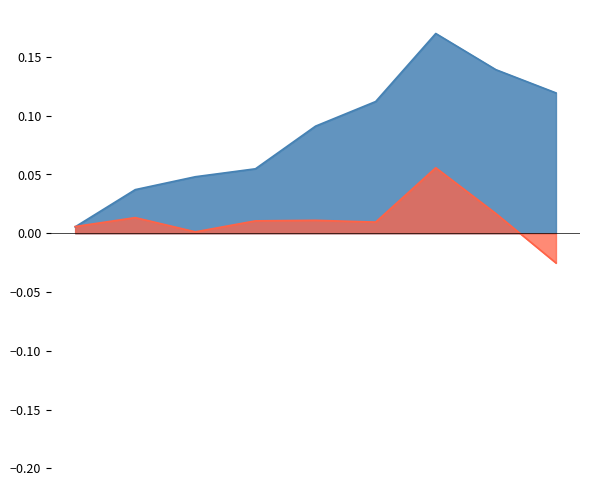

Does the chart display data point markers on the line(s)?

No